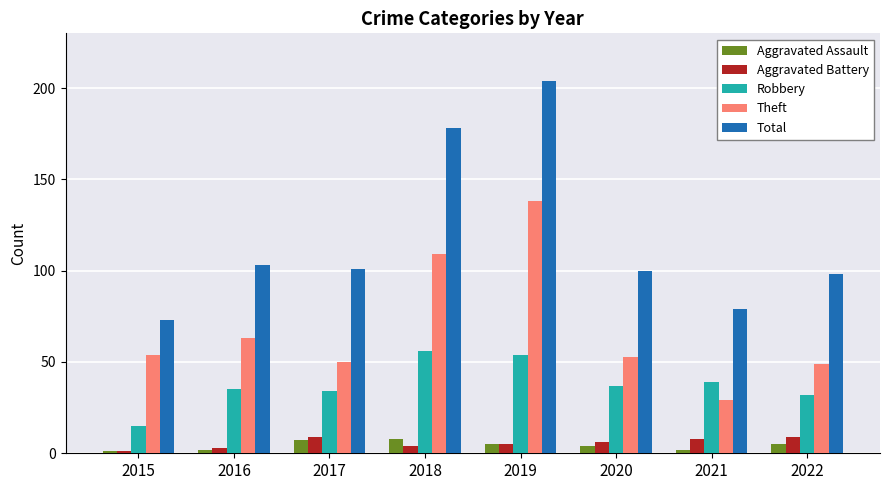

What is the difference between the maximum and second lowest values in the Aggravated Assault series?

6